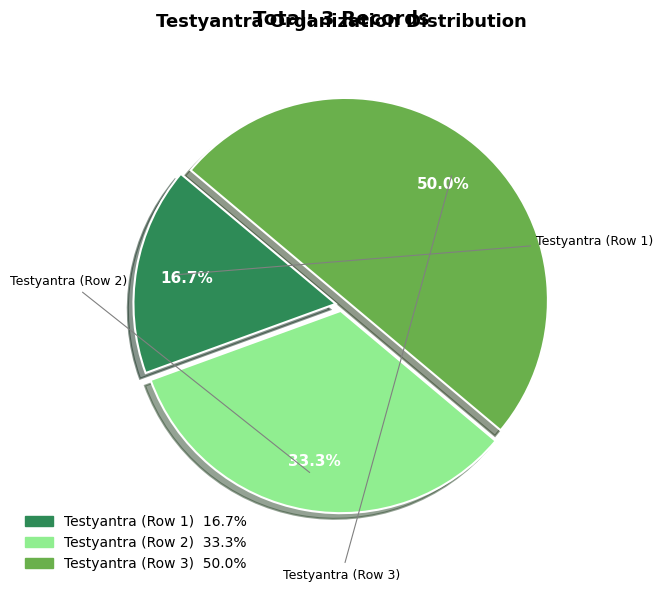

To the nearest percent, what percentage of the pie is Testyantra (Row 3)?

50%